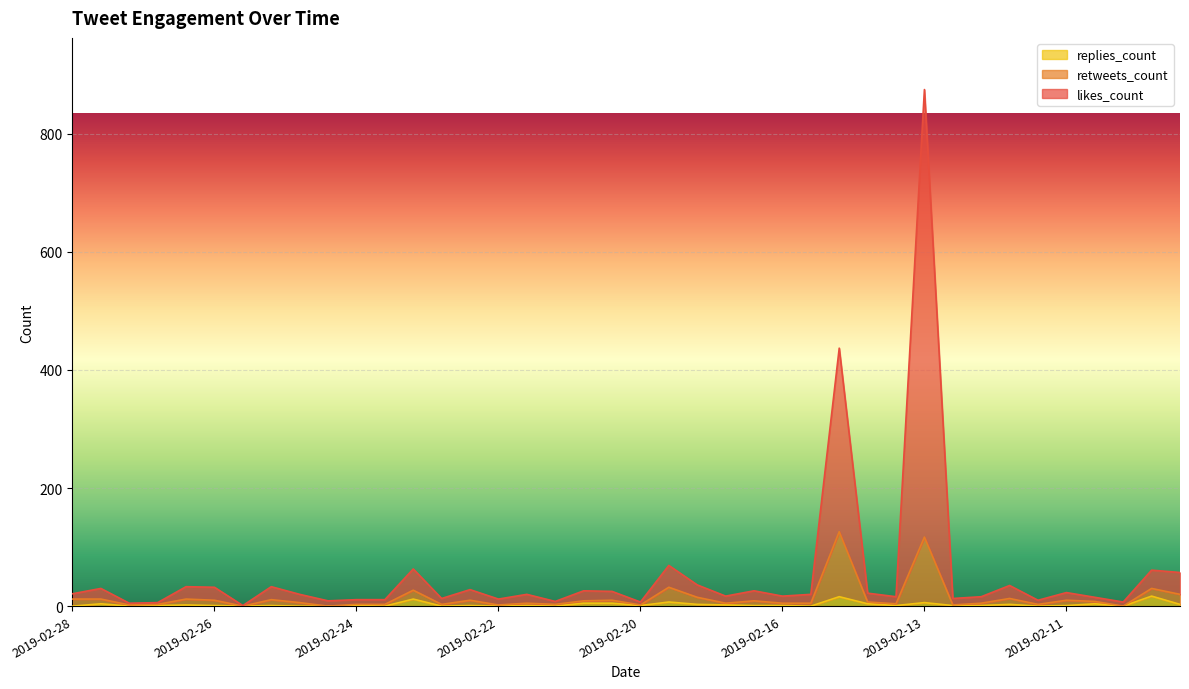

At which category is the sum across all series the highest?

2019-02-13